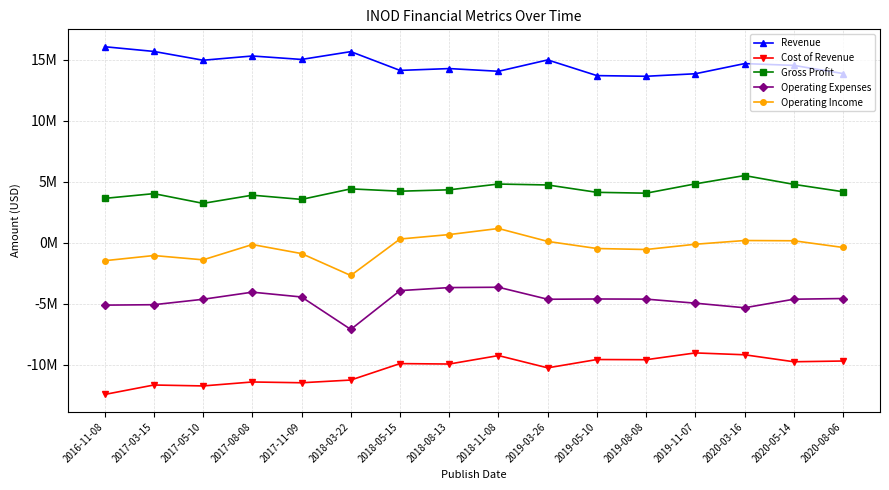

Rank the series by their maximum value, from lowest to highest.

Cost of Revenue, Operating Expenses, Operating Income, Gross Profit, Revenue